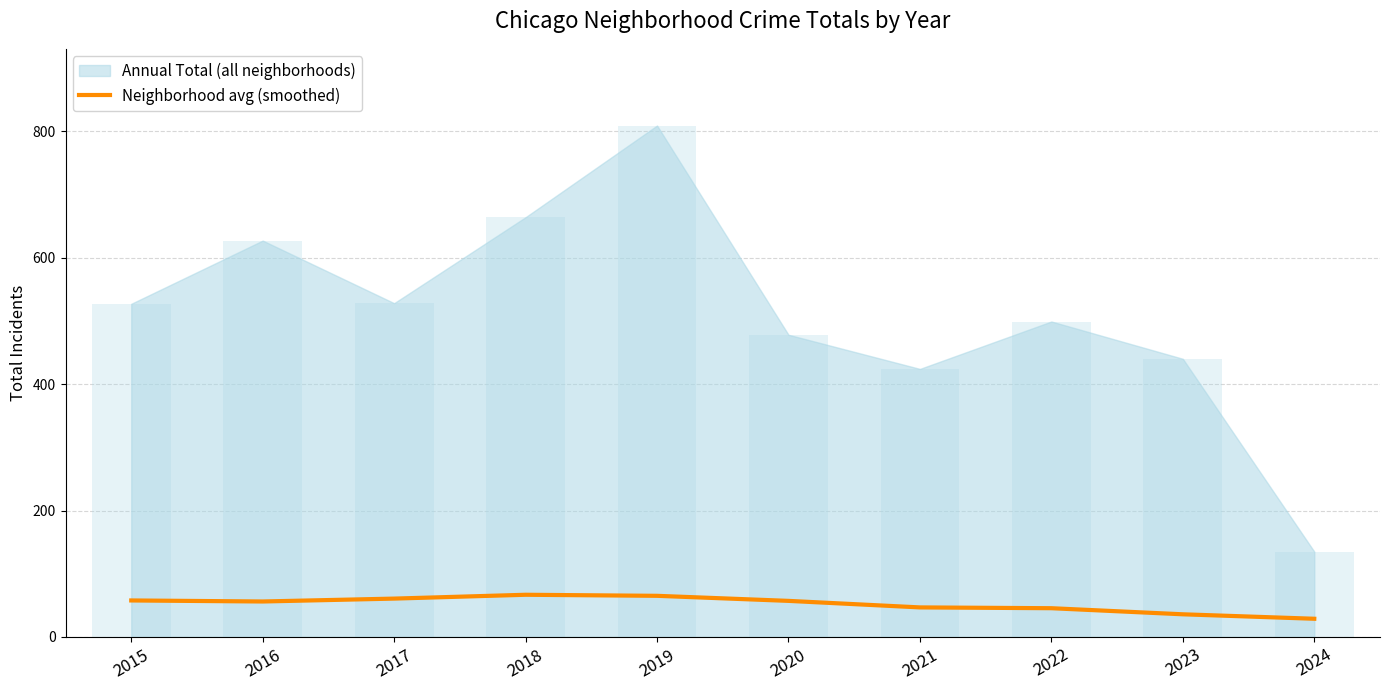

What is the smallest value displayed?

28.8